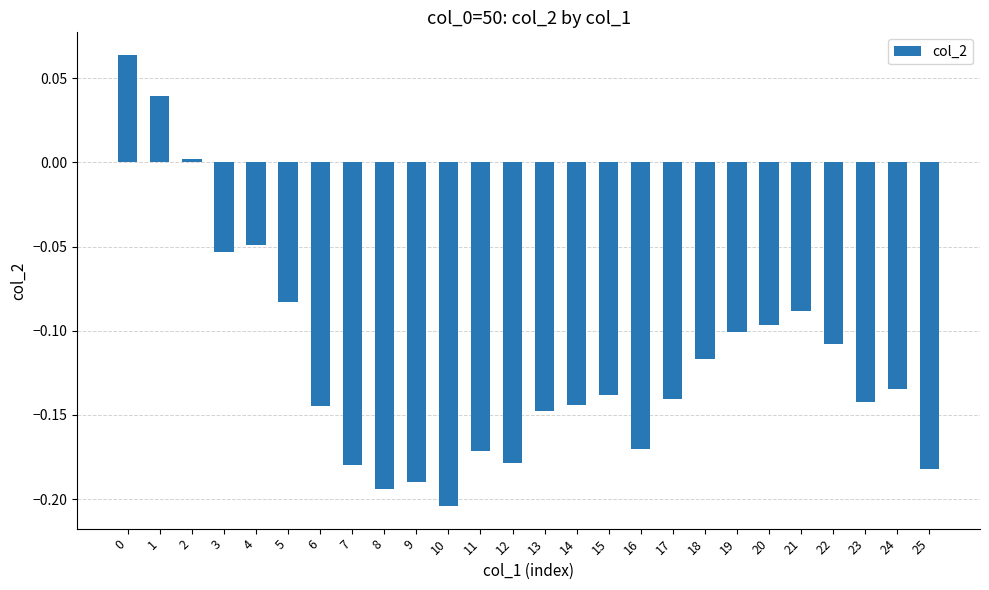

Between 3 and 10, which is larger?

3